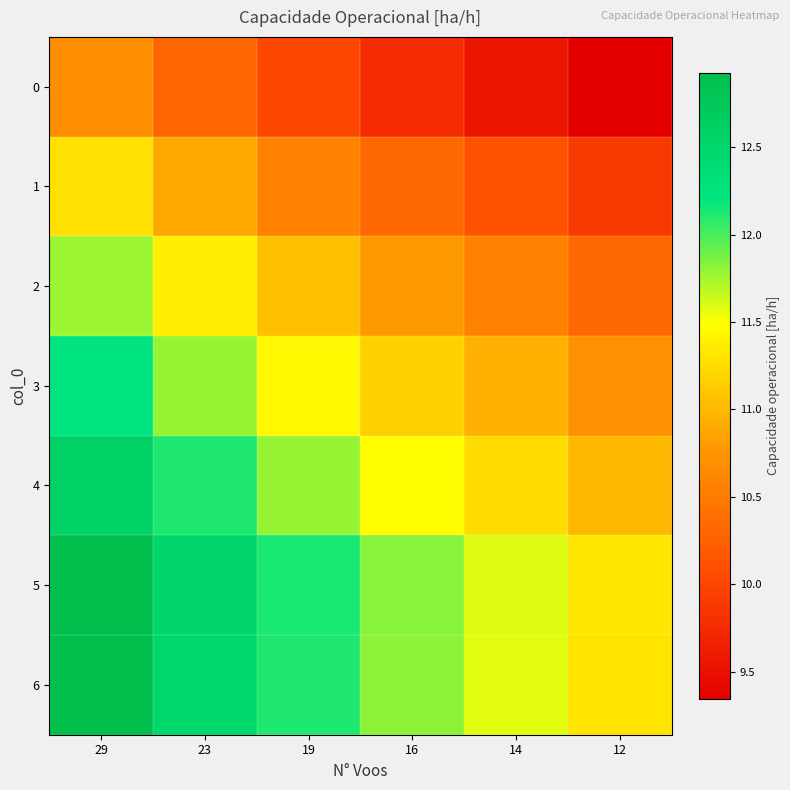

How many categories are shown in the chart?

6